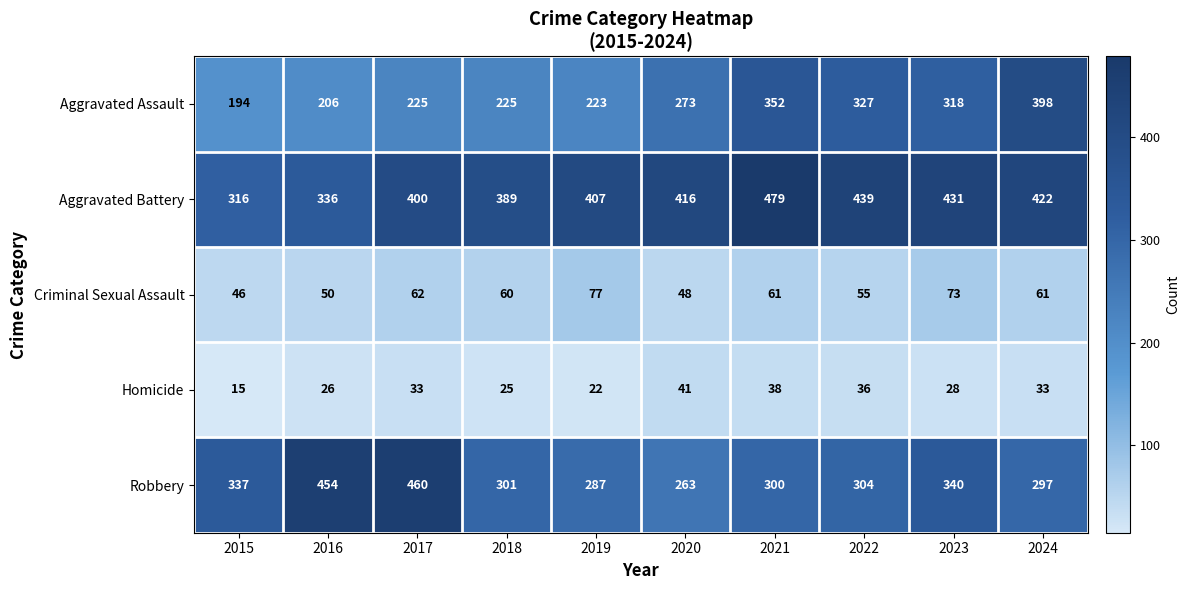

What is the approximate value of Robbery at 2016?

454